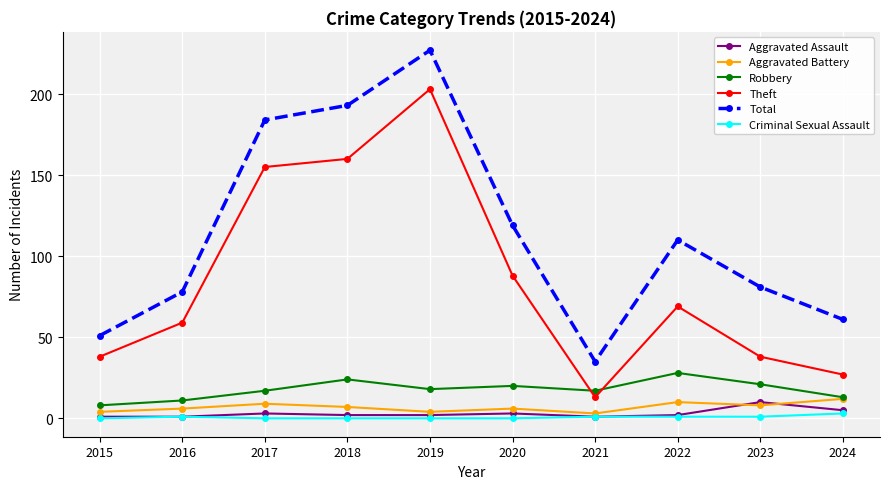

At 2017, list the series in order from smallest to largest.

Criminal Sexual Assault, Aggravated Assault, Aggravated Battery, Robbery, Theft, Total